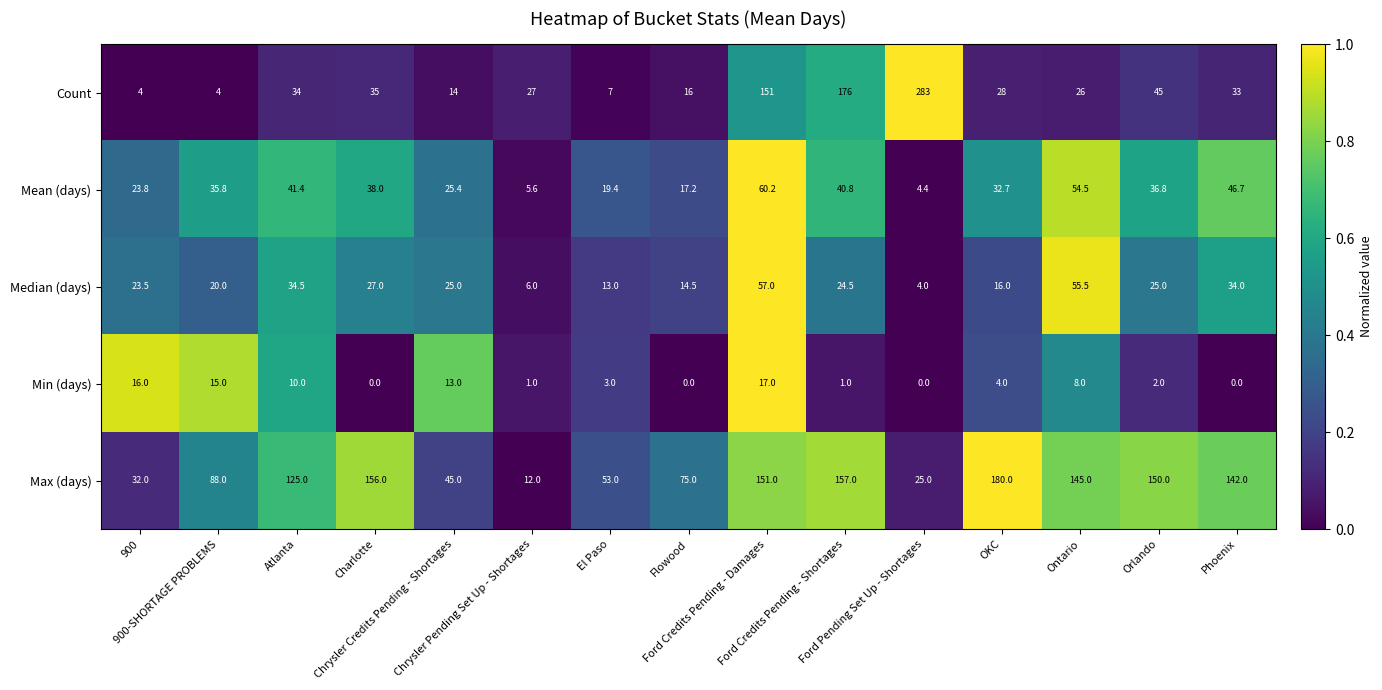

How many distinct data groups are displayed?

5